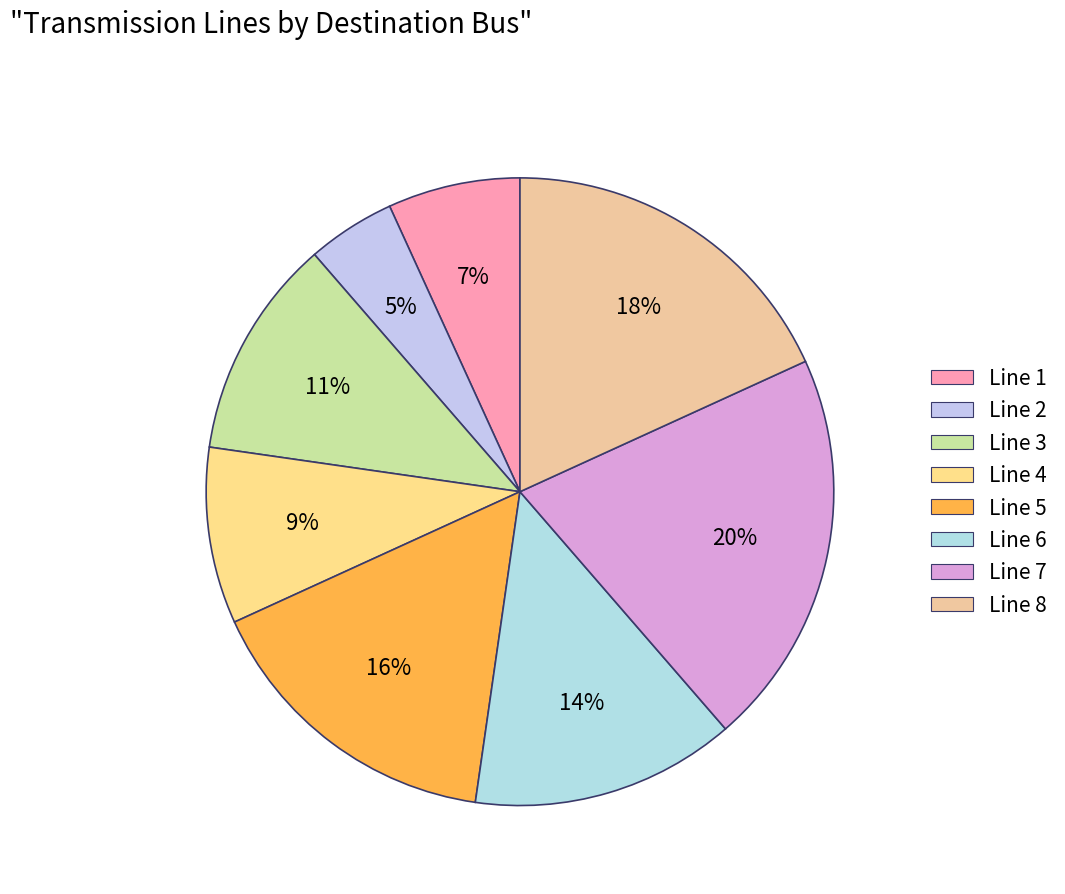

Which category has the smallest portion of the pie?

Line 2